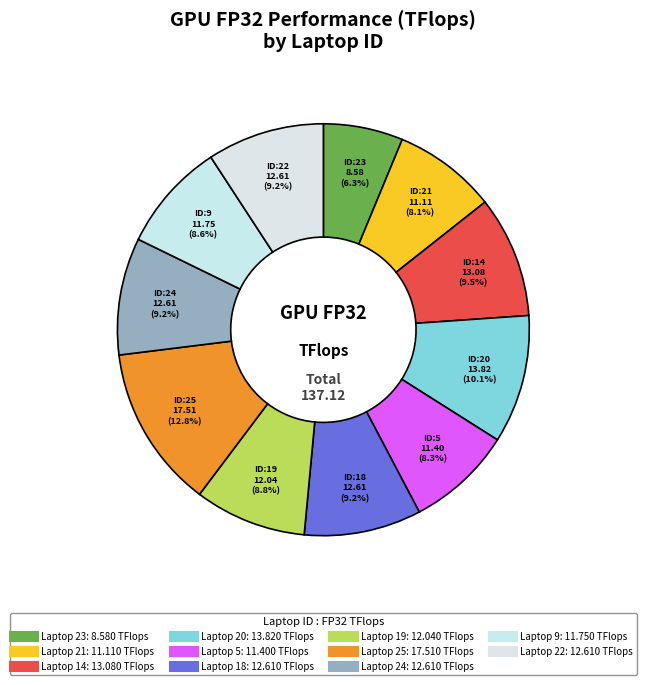

How many segments does this pie chart have?

11